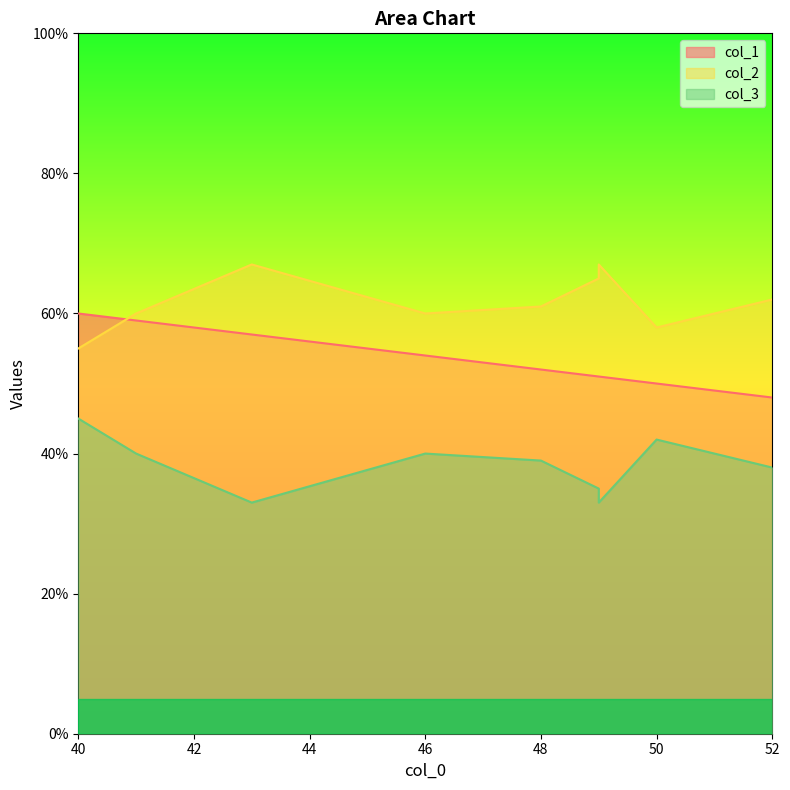

True or false: col_3 and col_2 cross at least once.

False